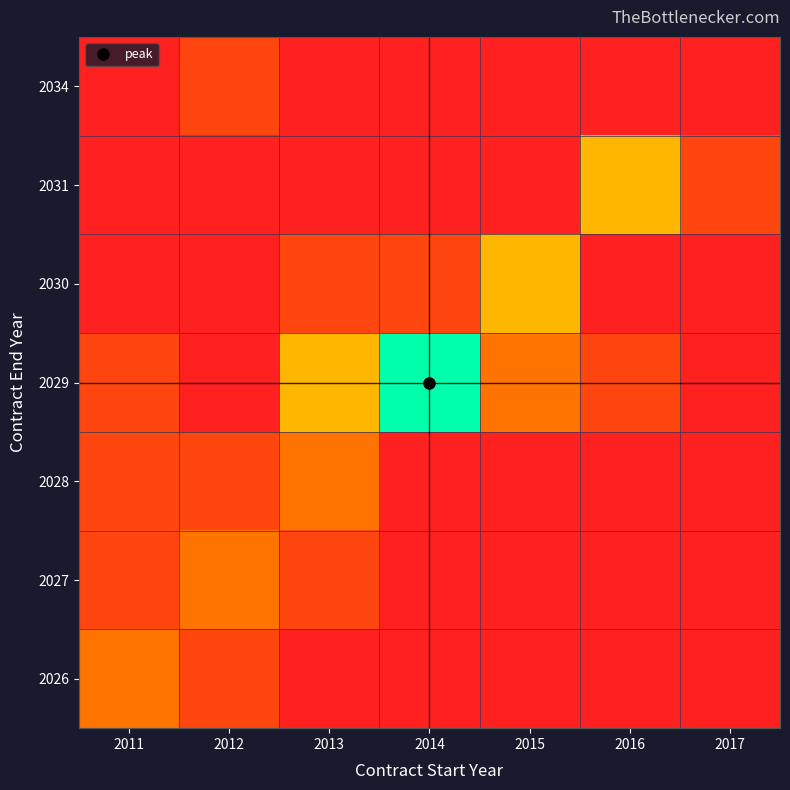

At 2016, list the series in order from largest to smallest.

2031, 2029, 2026, 2027, 2028, 2030, 2034